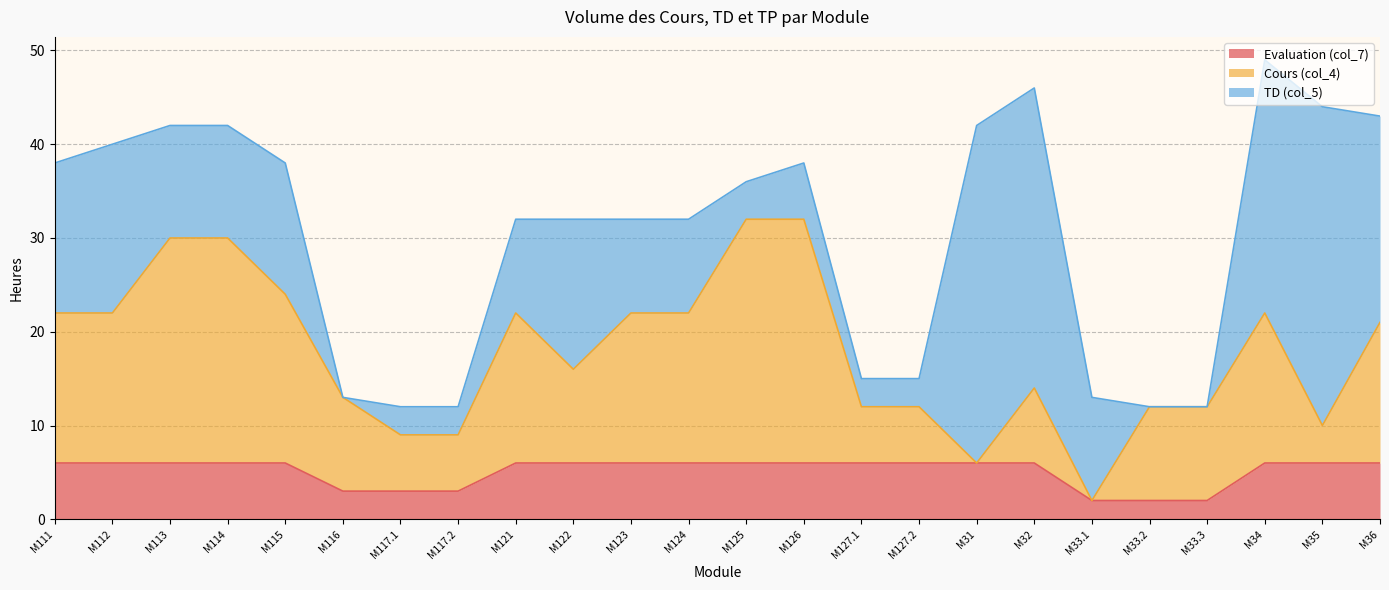

What is the lowest value of the Evaluation (col_7) series?

2